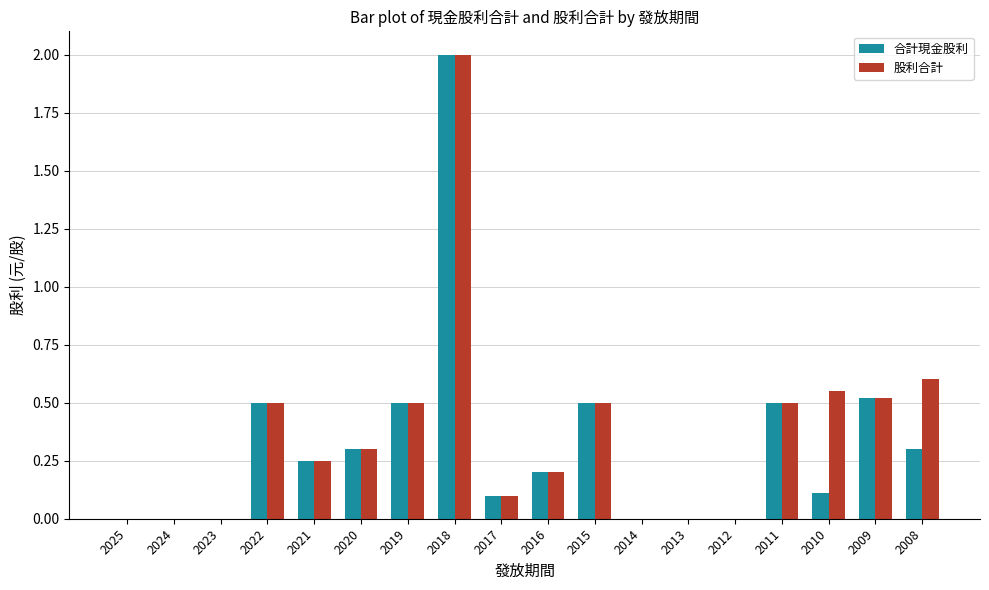

What is the greatest value displayed?

2.0